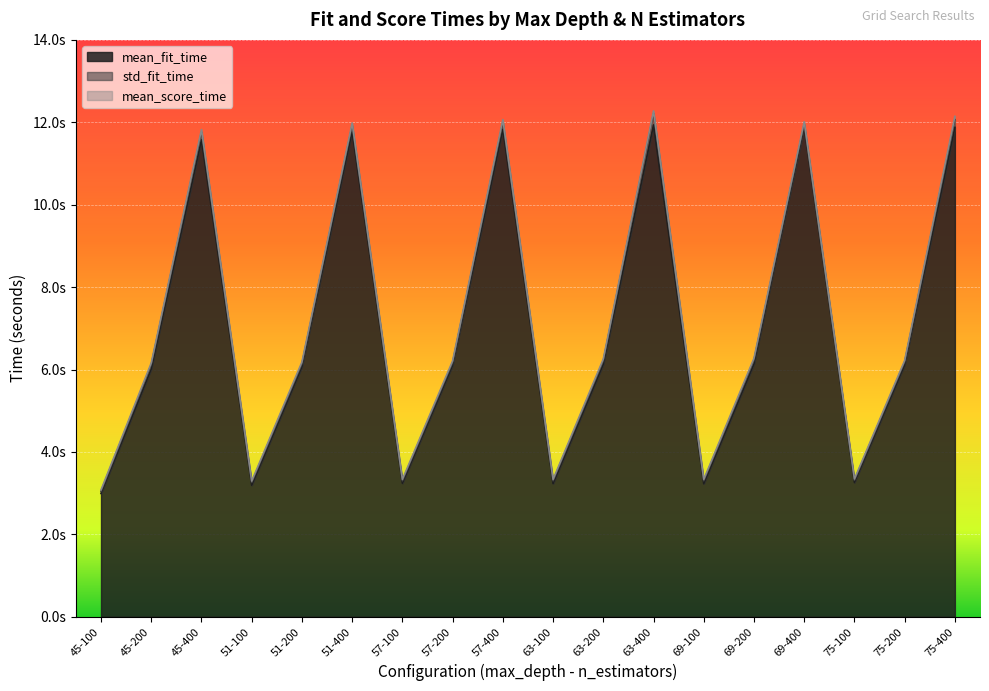

Reading right to left, list all the values displayed in this chart.

mean_fit_time: 11.9	6.1	3.3	11.9	6.1	3.2	11.9	6.1	3.2	11.8	6.1	3.2	11.8	6.1	3.2	11.6	6.0	3.0
std_fit_time: 0.2	0.1	0.1	0.1	0.1	0.1	0.3	0.1	0.1	0.2	0.1	0.1	0.1	0.1	0.1	0.2	0.1	0.1
mean_score_time: 0.1	0.0	0.0	0.1	0.0	0.0	0.1	0.0	0.0	0.1	0.0	0.0	0.1	0.0	0.0	0.1	0.0	0.0